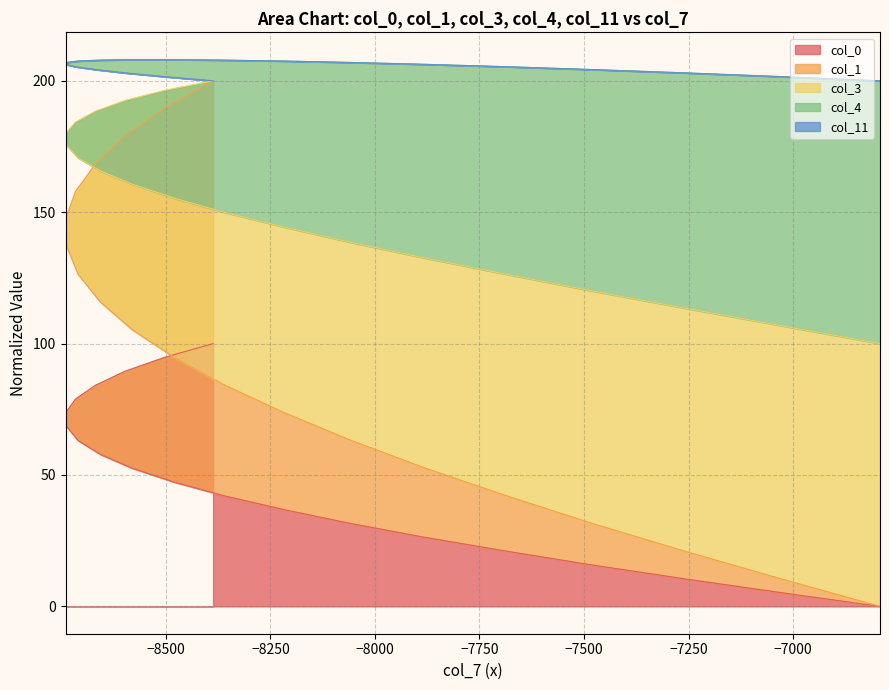

Which series has the widest spread of values?

col_1